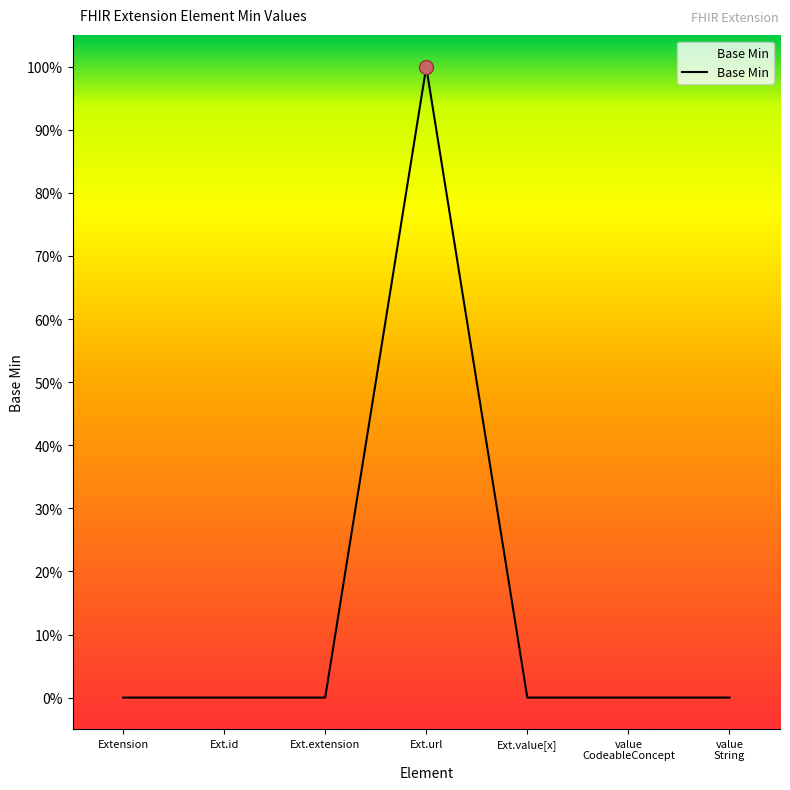

Is this an area chart (filled region under the line)?

Yes